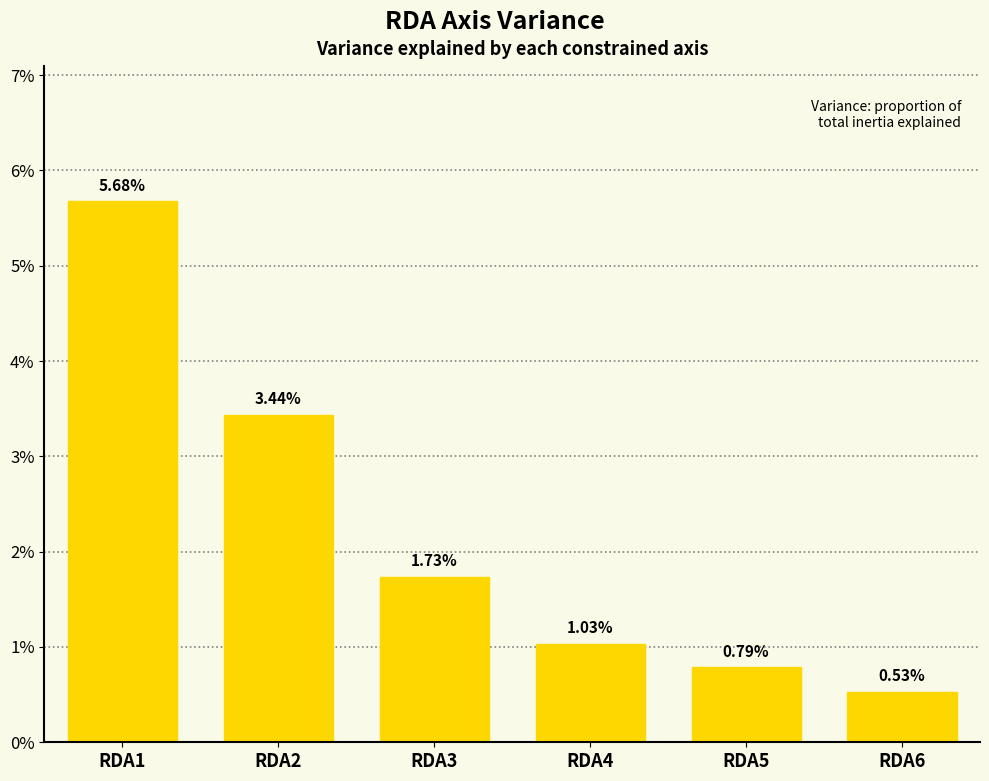

Reading left to right, what are all the values shown in this chart?

RDA1=0.1	RDA2=0.0	RDA3=0.0	RDA4=0.0	RDA5=0.0	RDA6=0.0